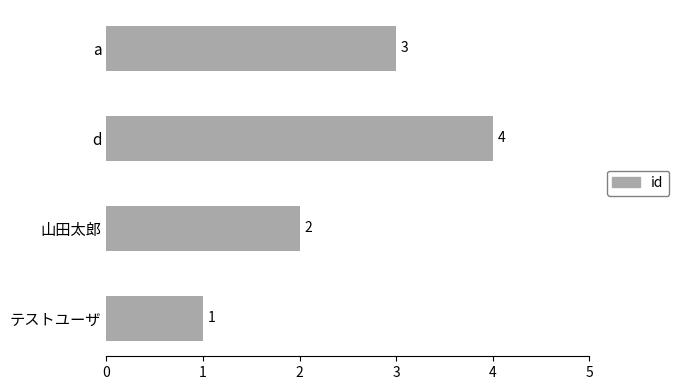

List the labels in order of value, smallest first.

テストユーザ, 山田太郎, a, d